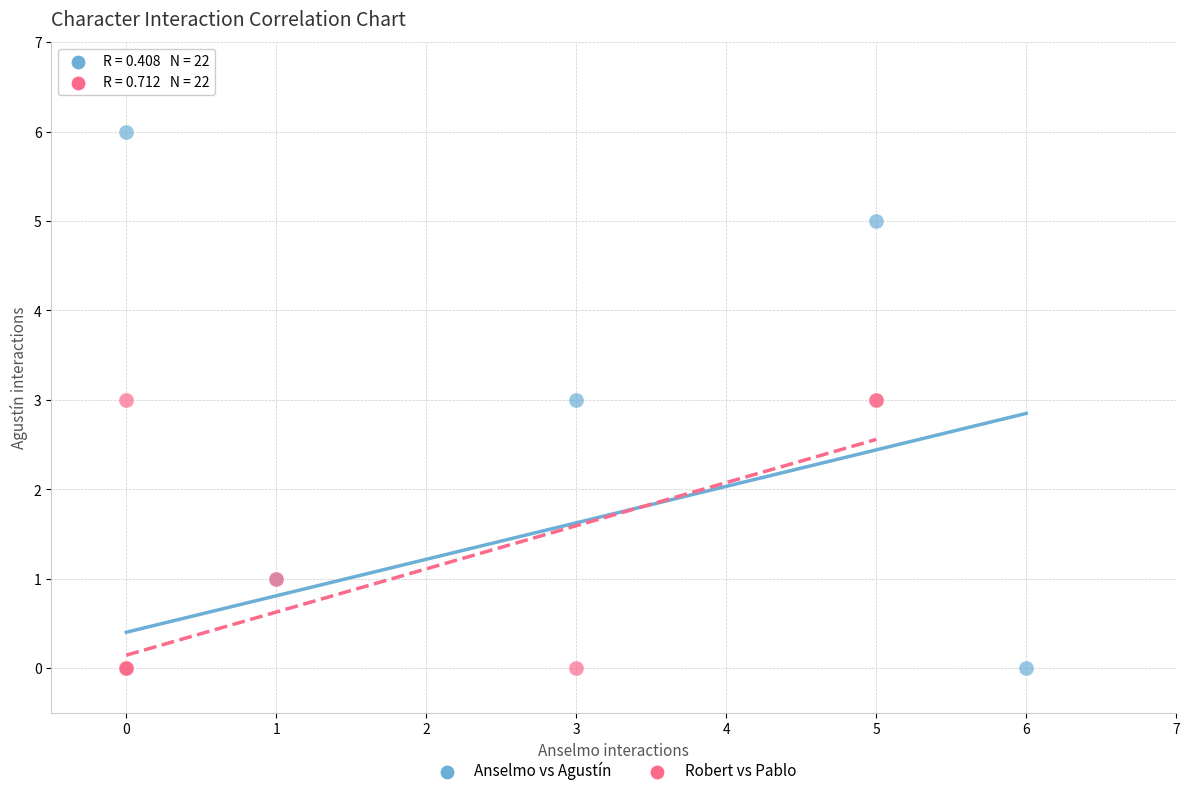

Which series has the widest spread of Y values?

Anselmo vs Agustín